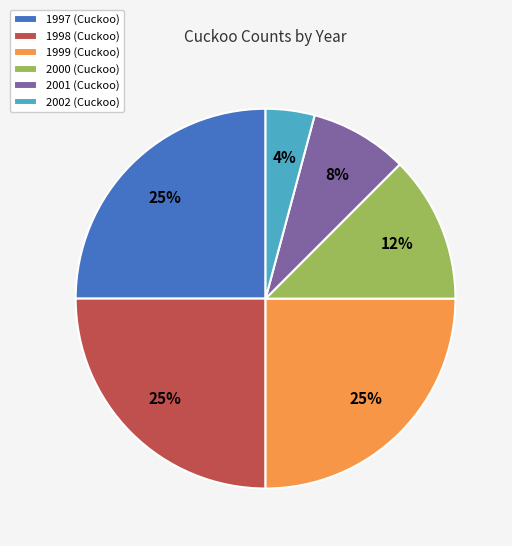

To the nearest percent, what is the difference between the largest and smallest slice percentages?

21%